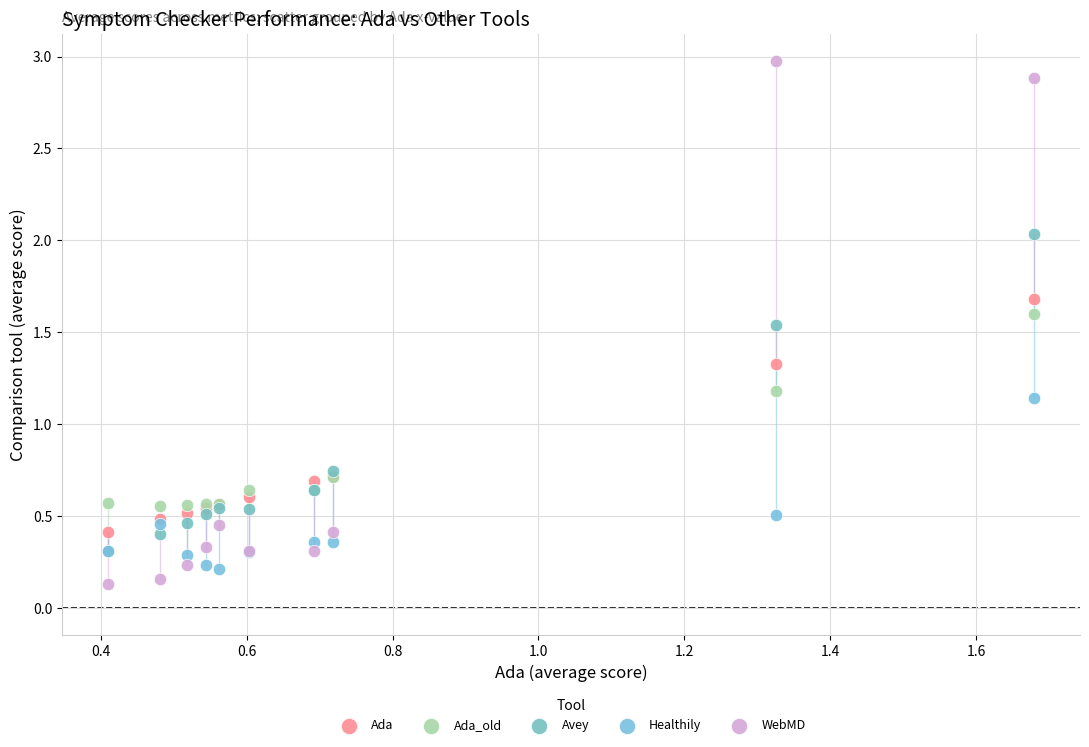

Which series reaches the minimum Y coordinate?

WebMD